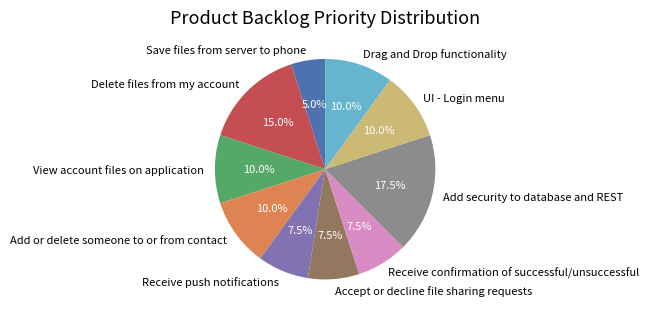

Is there a majority slice in this chart?

No